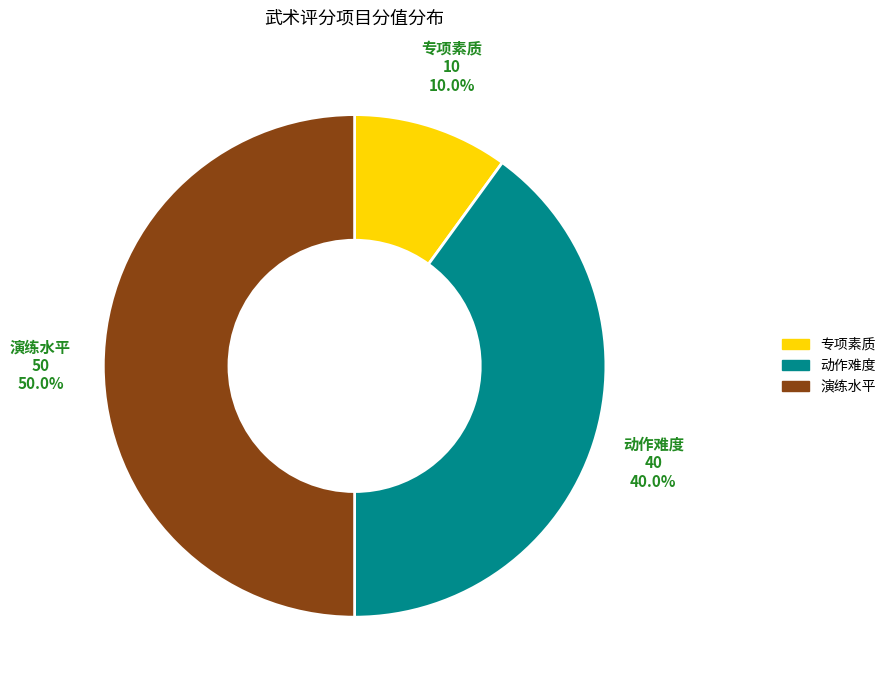

Which category has the biggest portion of the pie?

演练水平